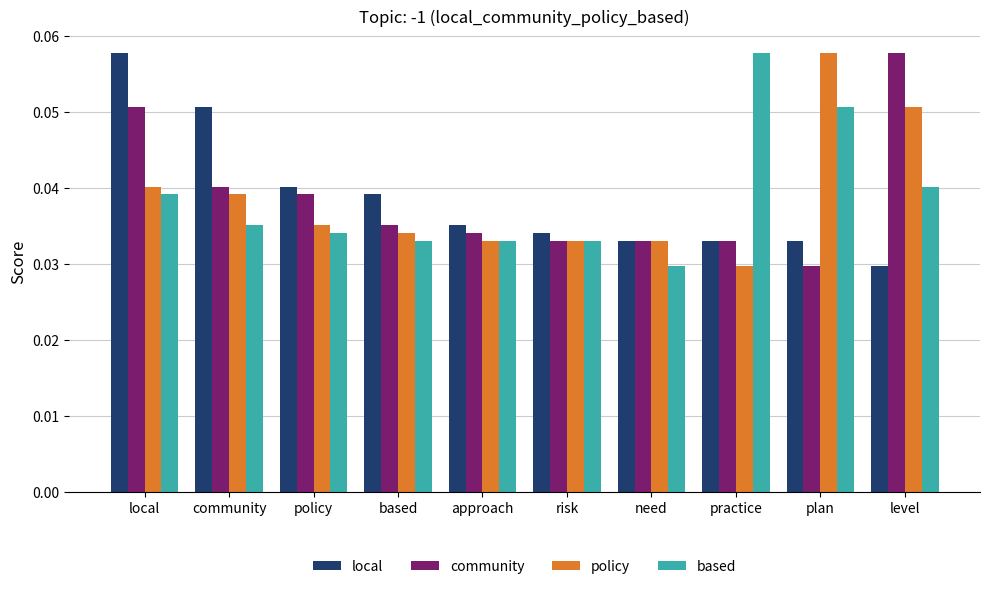

Where is policy nearest to the value 0?

practice